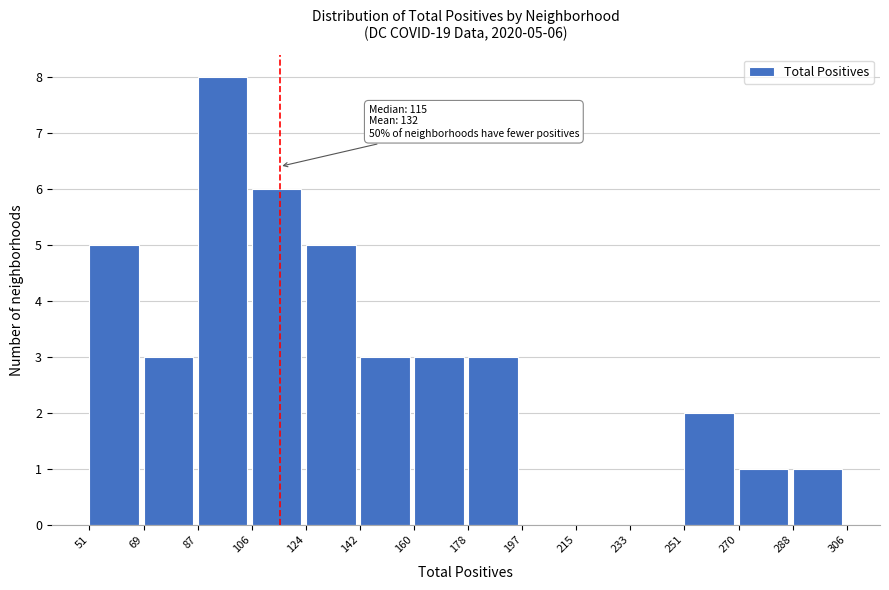

Over which range of the x-axis is the bar tallest?

87 to 106